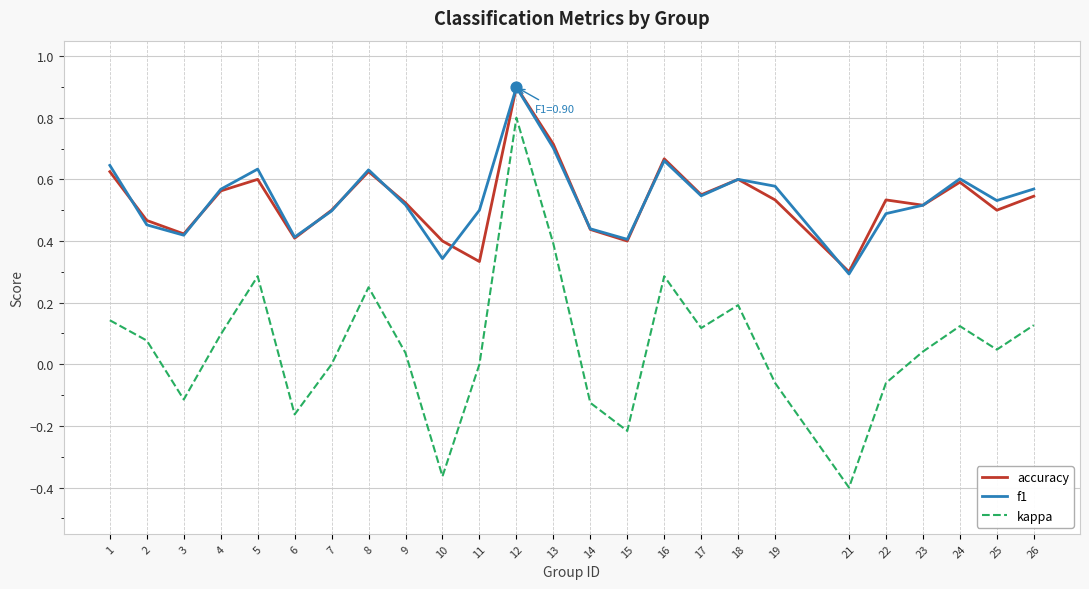

At which category is the sum across all series the highest?

12